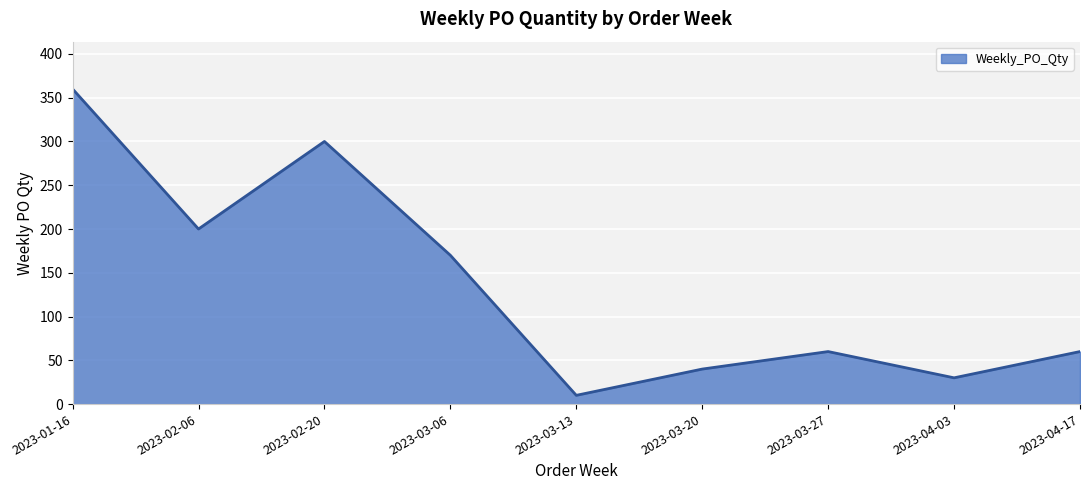

What position from the left is 2023-04-17?

9